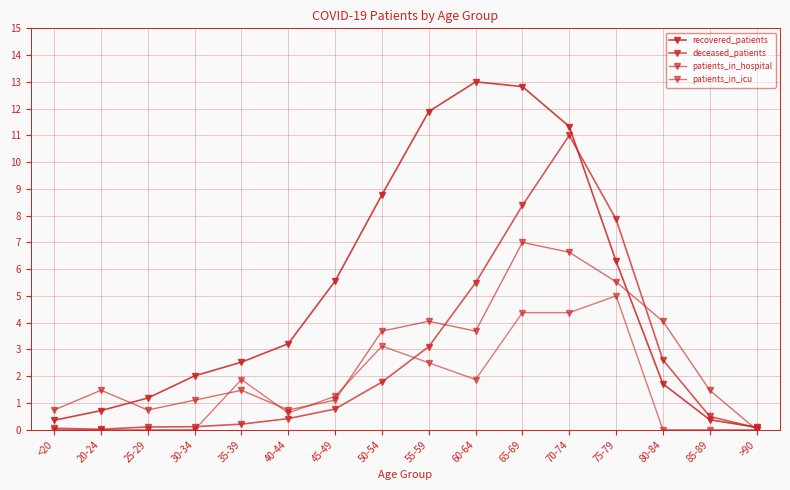

Where is the first local minimum for deceased_patients?

20-24